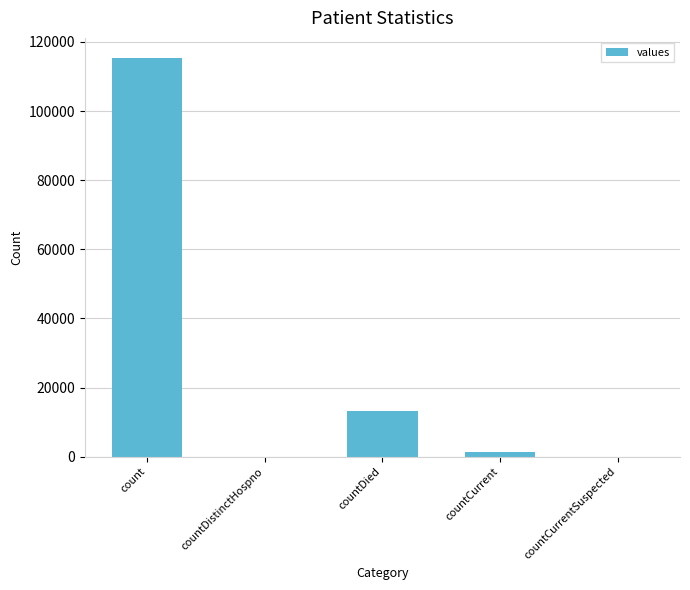

Where is the data nearest to the value 57689?

countDied